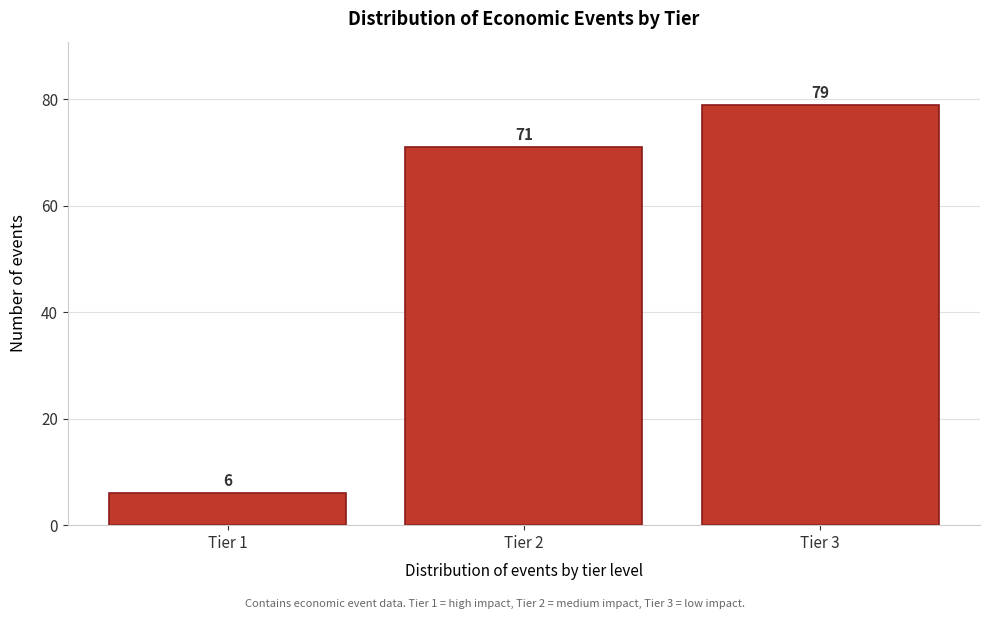

Reading left to right, transcribe all the data shown in this chart.

Tier 1=6	Tier 2=71	Tier 3=79